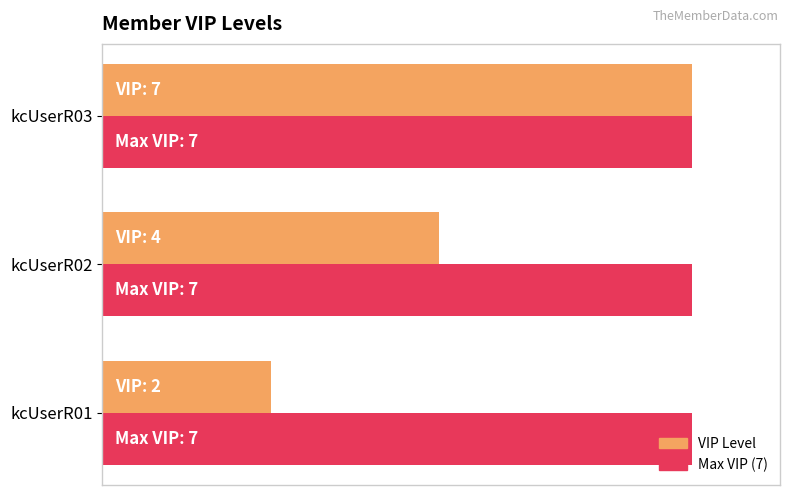

At which label is VIP Level closest to 4?

kcUserR02